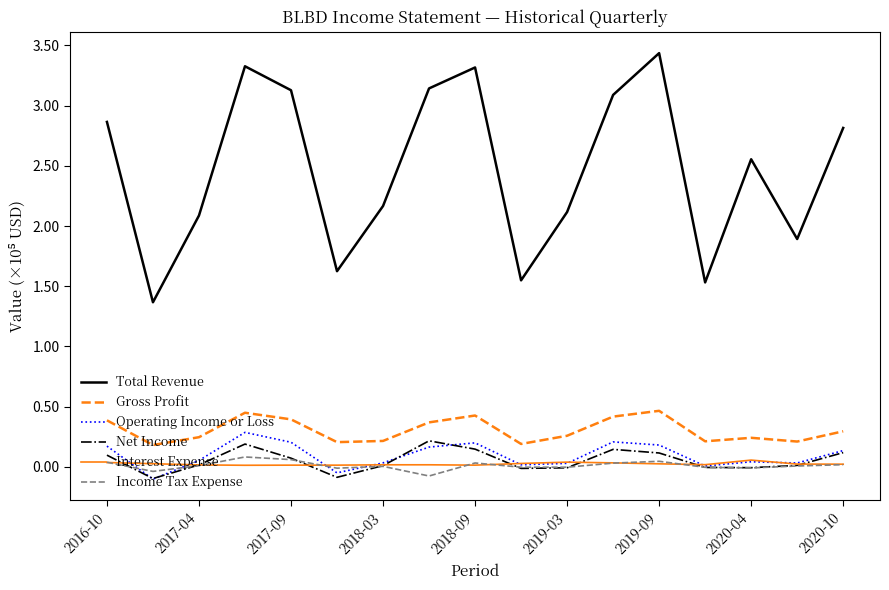

Which series has the largest total across all categories?

Total Revenue